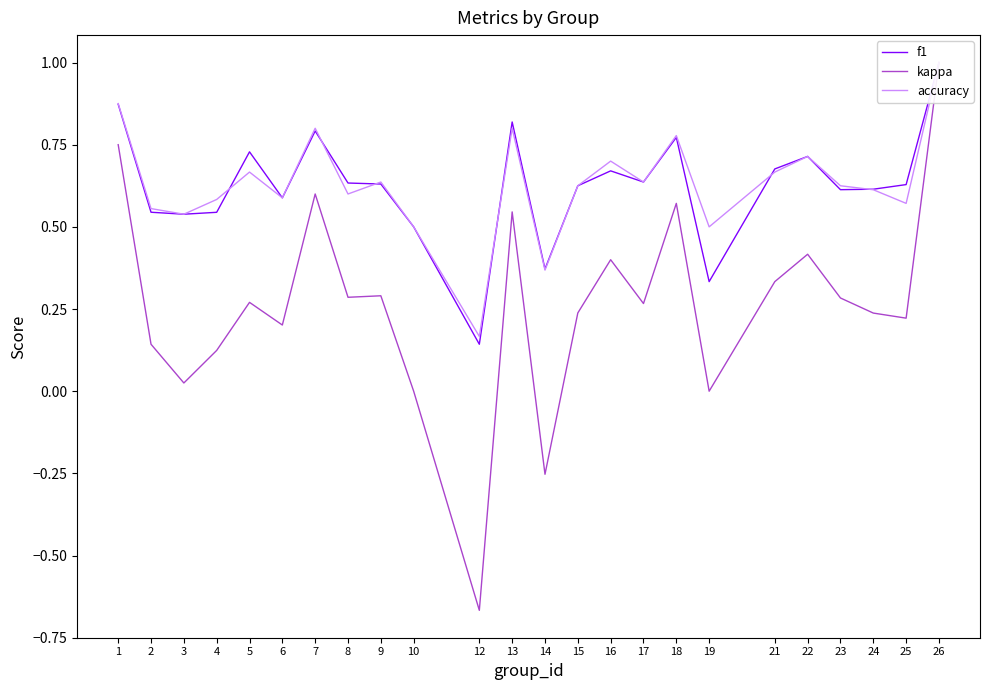

What are all the series names shown in the legend?

f1, kappa, accuracy